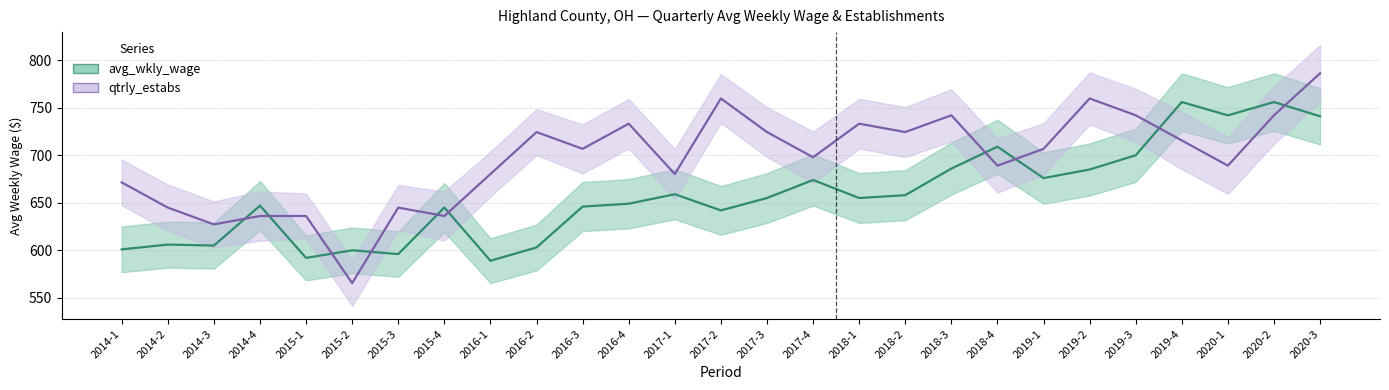

What is the difference between the maximum and minimum values in the avg_wkly_wage series?

167.0